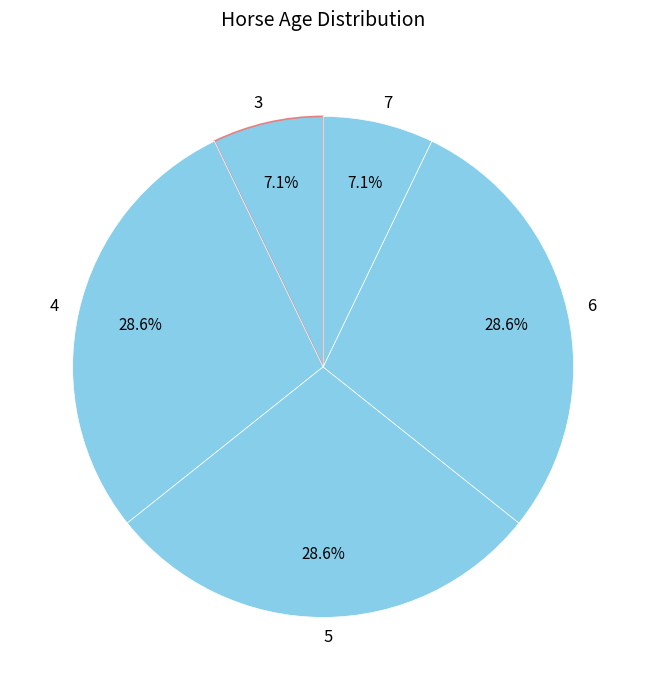

Which slice is the largest?

4